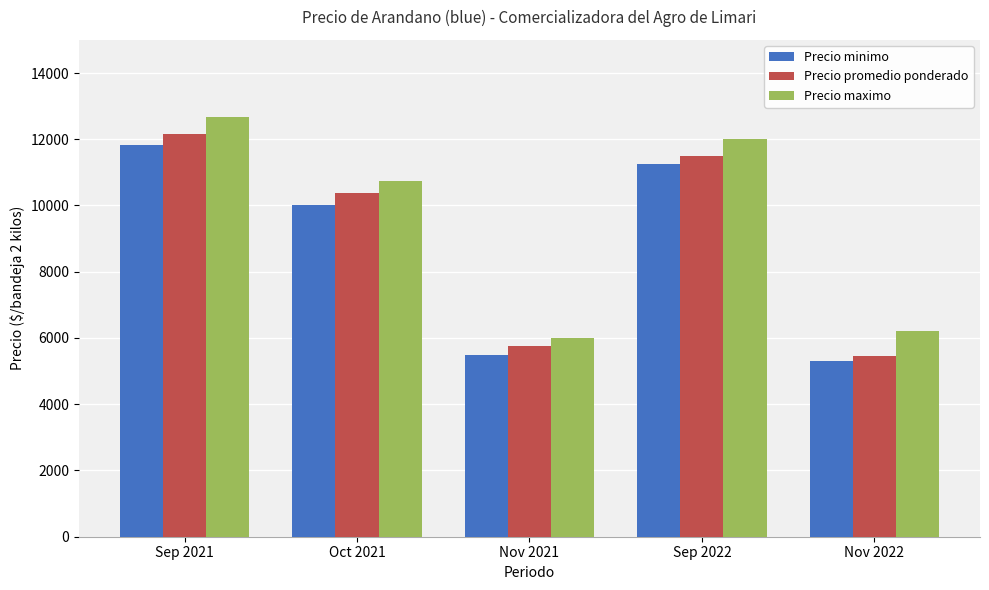

At which label does Precio minimo first exceed 10000?

Sep 2021